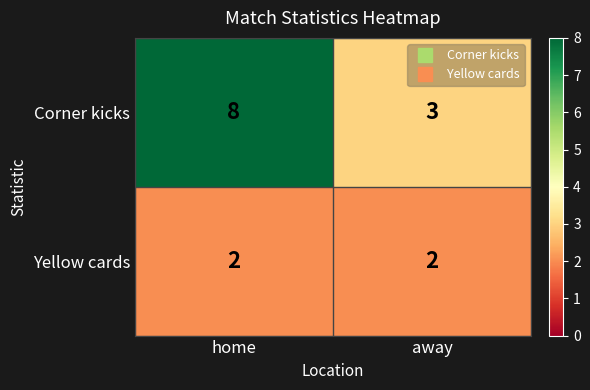

Rank the series by their maximum value, from highest to lowest.

Corner kicks, Yellow cards